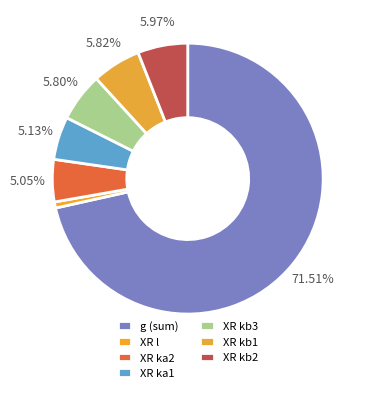

To the nearest percent, what is the average slice percentage?

14%